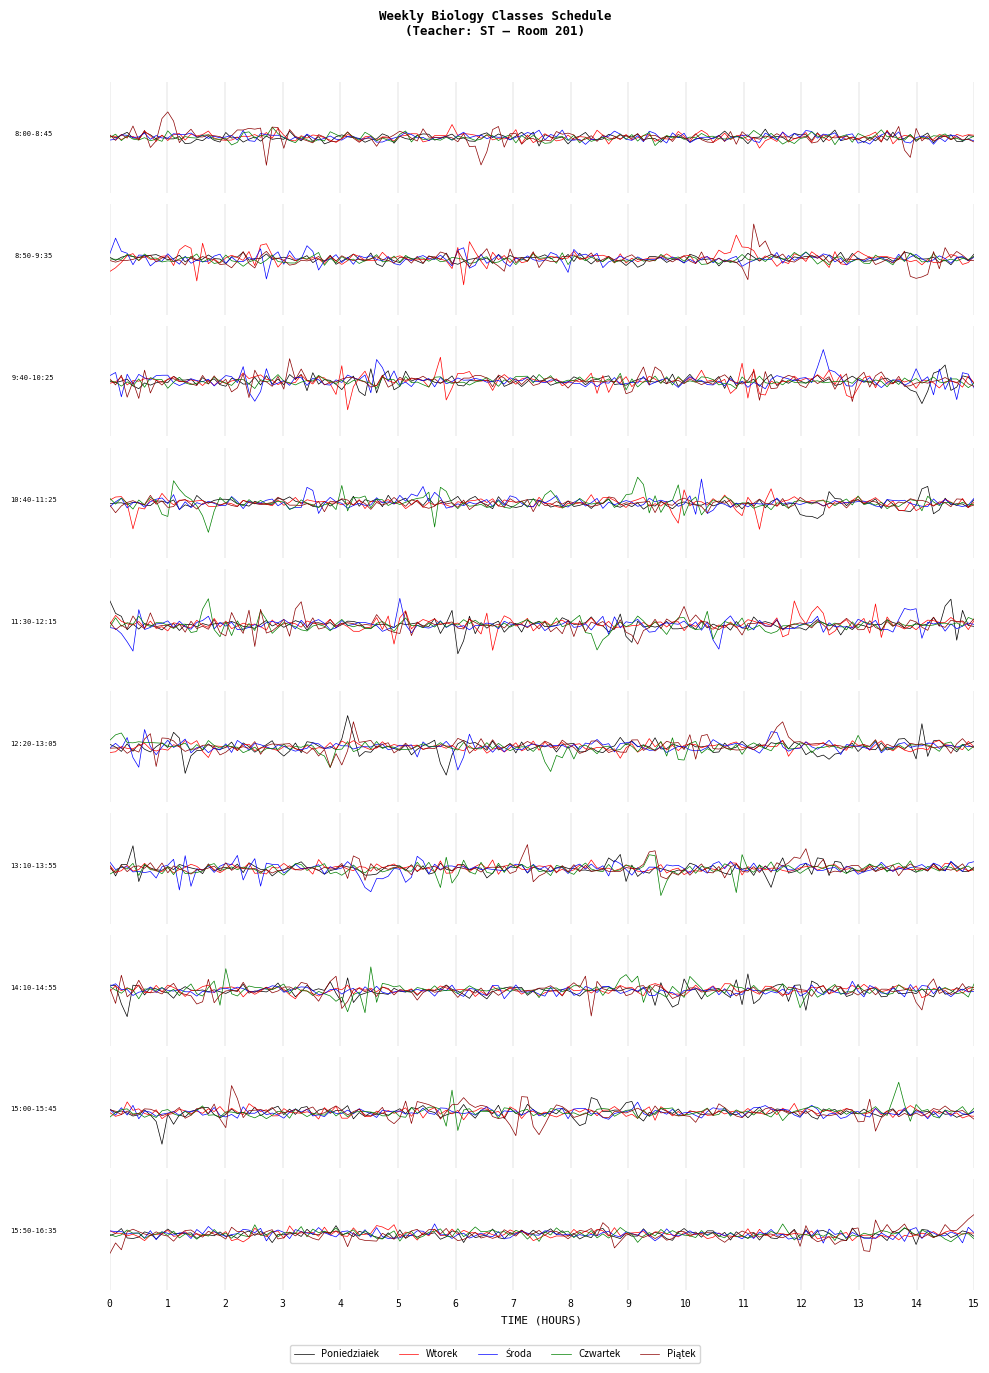

True or false: Wtorek has a value of 1 at 10:40-11:25.

True